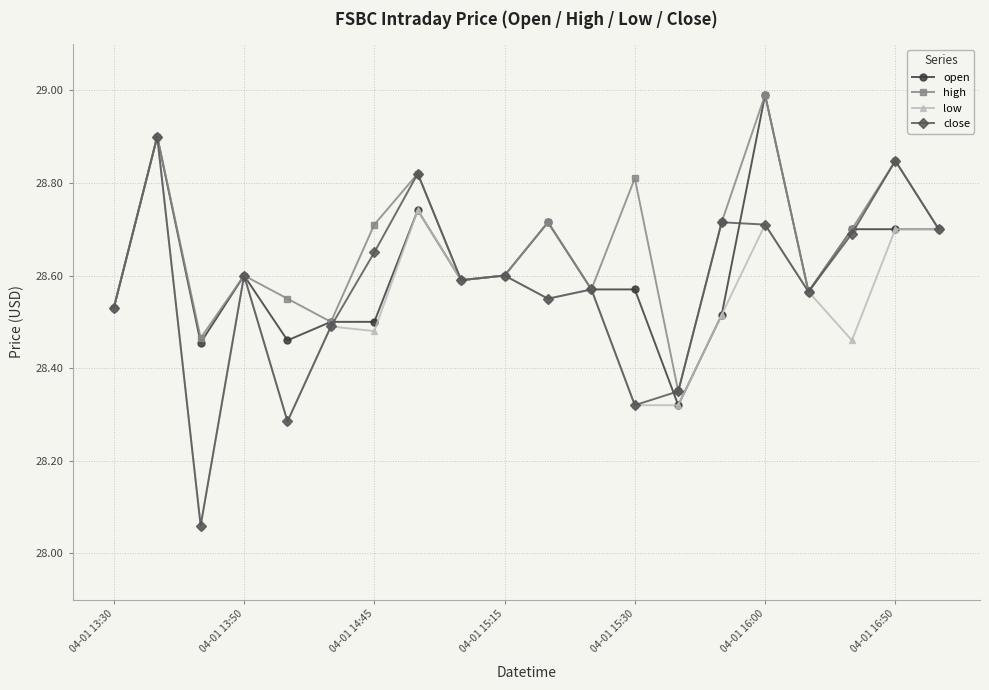

True or false: open has more than 0 interior local peaks.

True